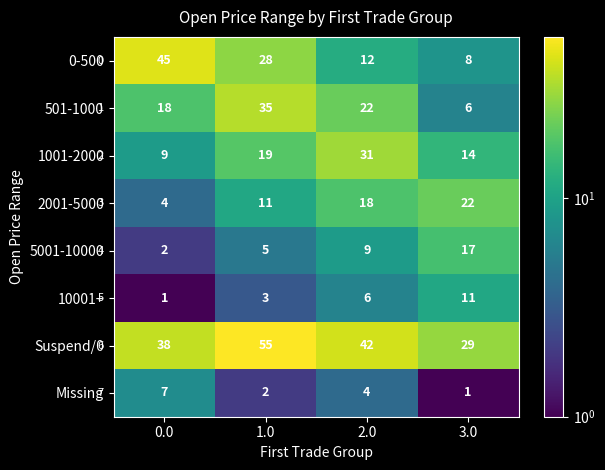

What is the difference between the highest and lowest values at 2.0?

38